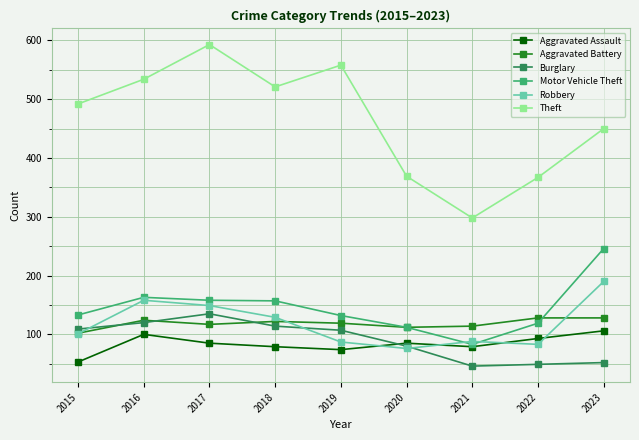

What value does the Aggravated Assault series have at 2019?

74